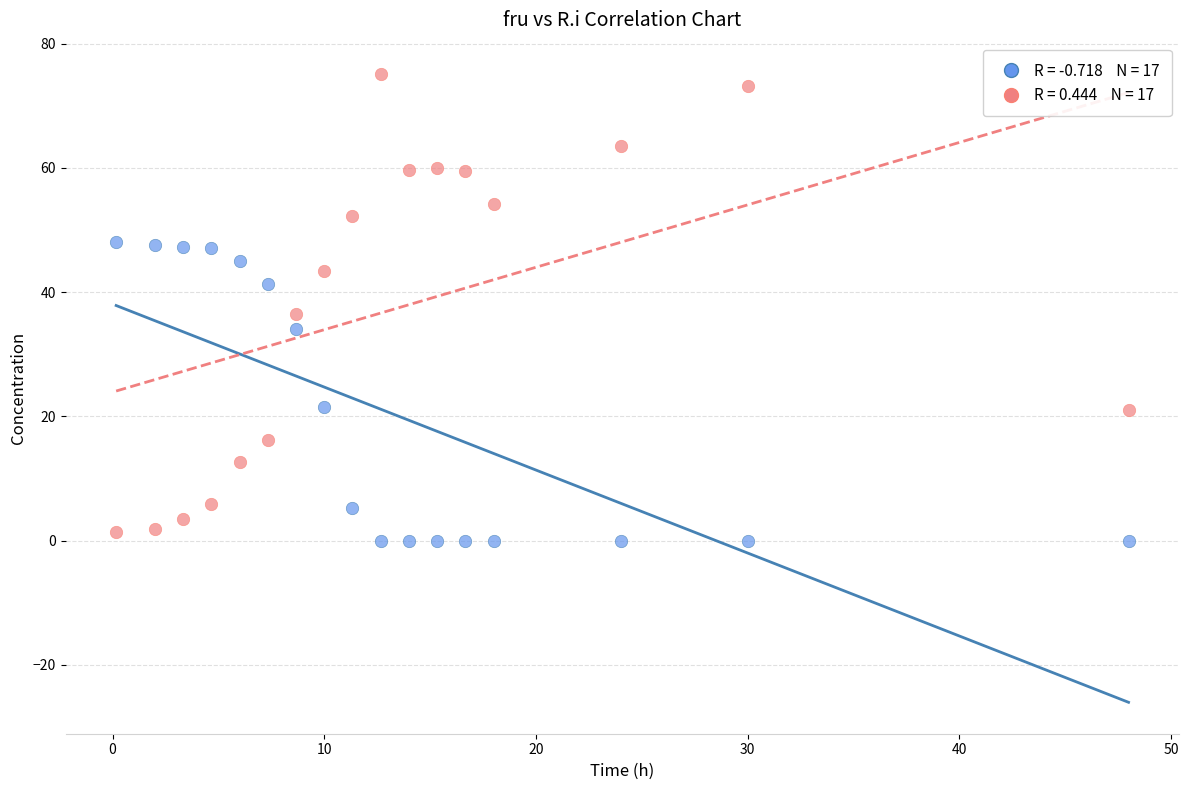

Across all data points, what is the range of Y values (max minus min)?

75.1